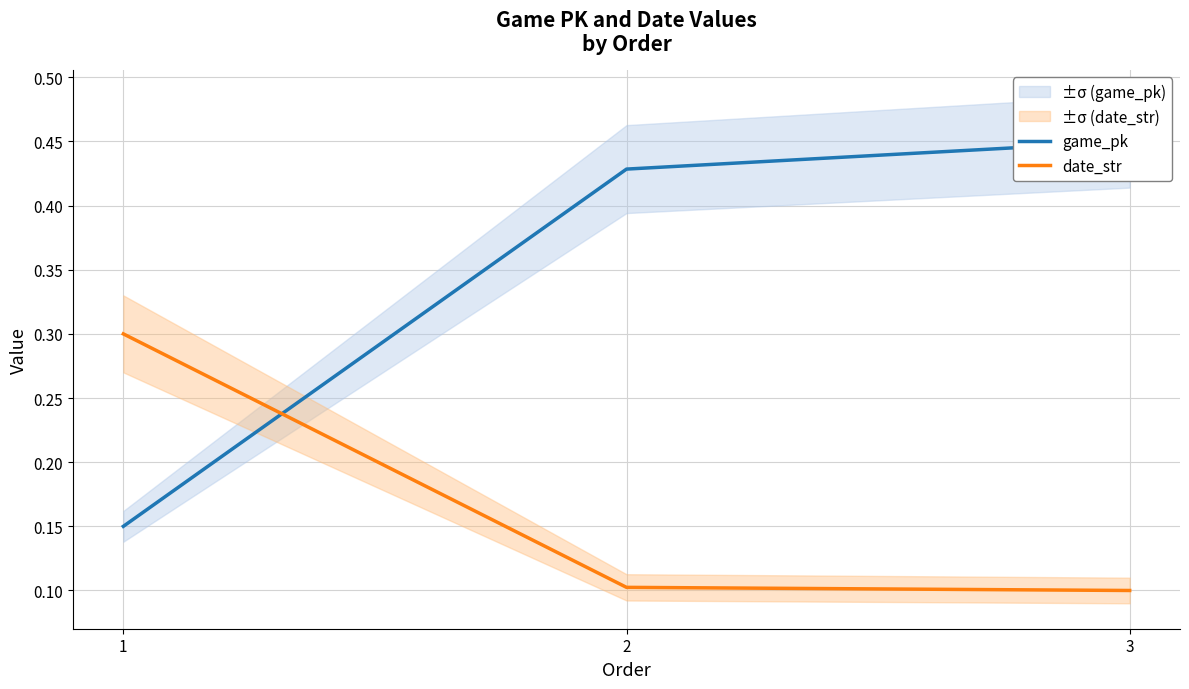

List the series in order of their overall mean, highest first.

game_pk, date_str